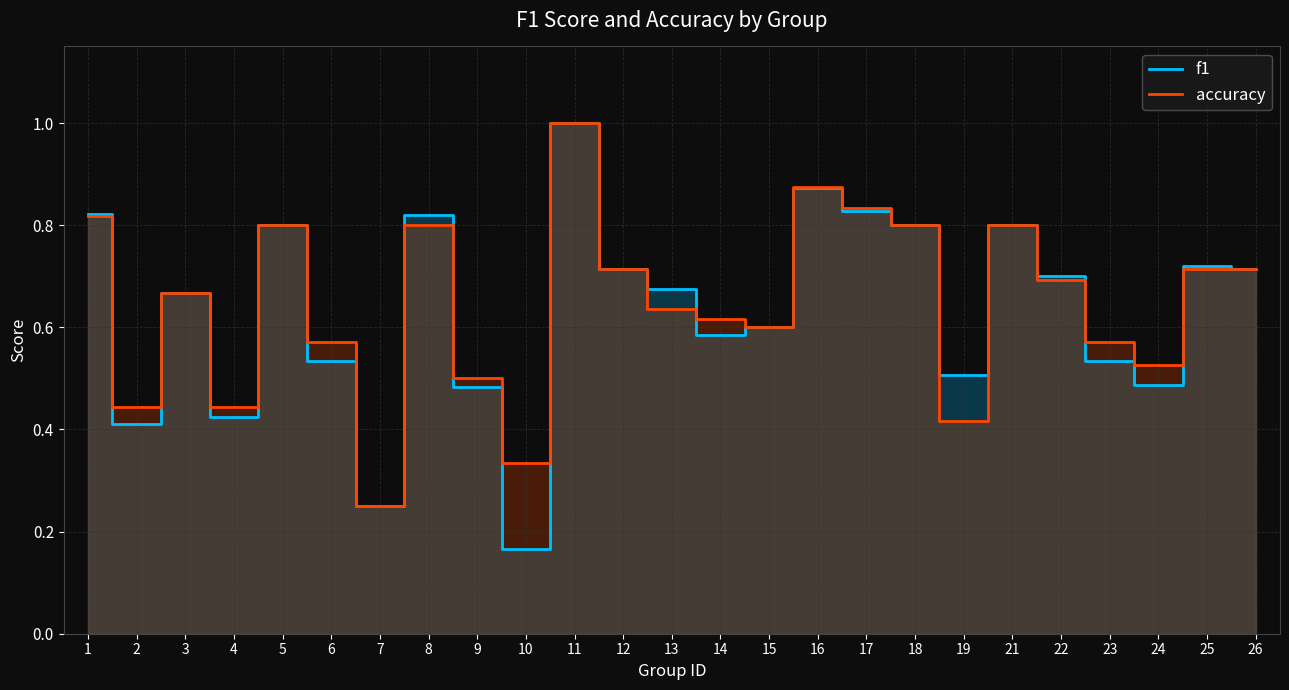

How many intersections are there between f1 and accuracy?

5